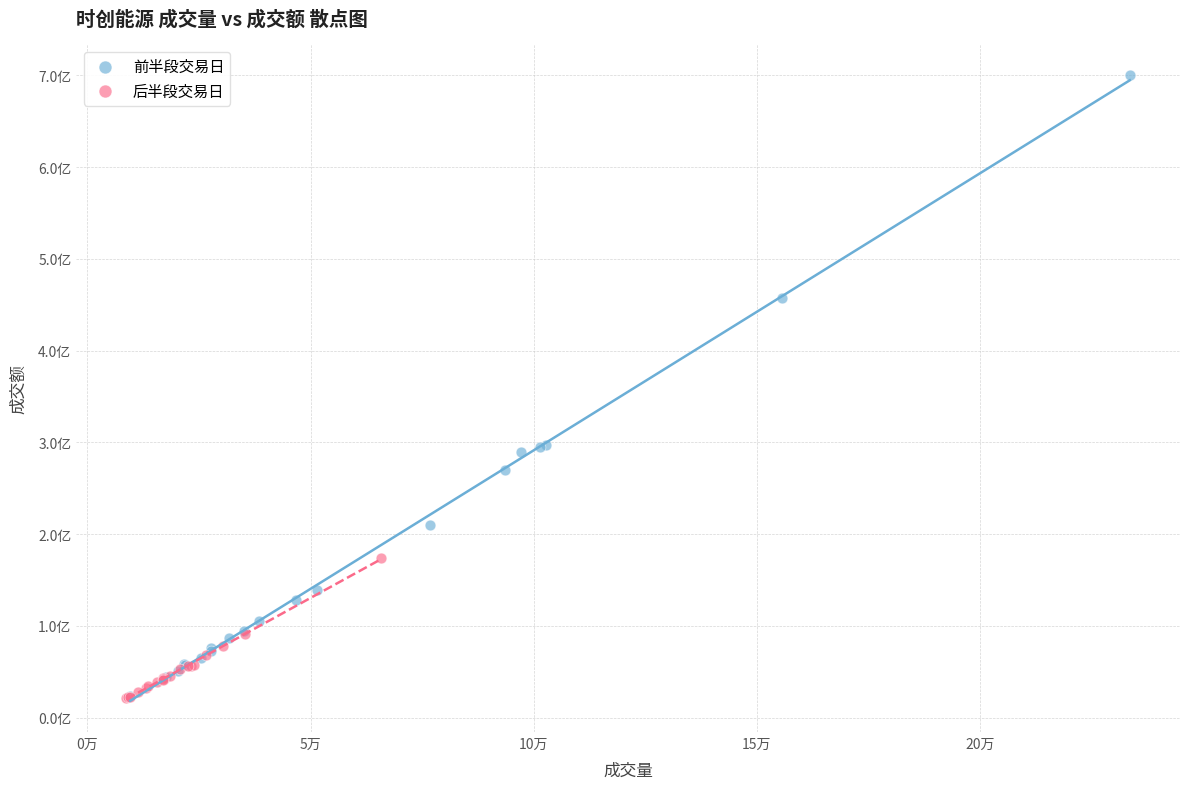

Which series has the largest Y range (max minus min)?

前半段交易日